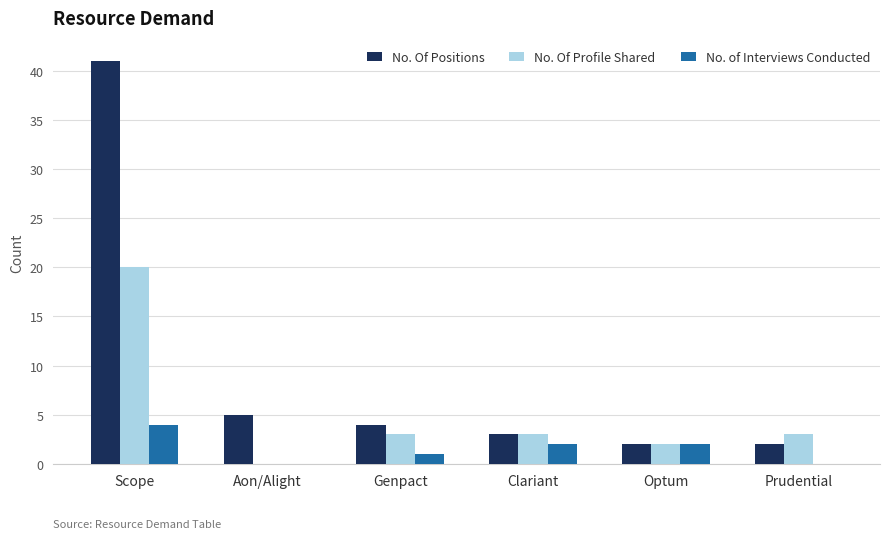

The No. Of Profile Shared series shows 5 at Genpact. True or false?

False